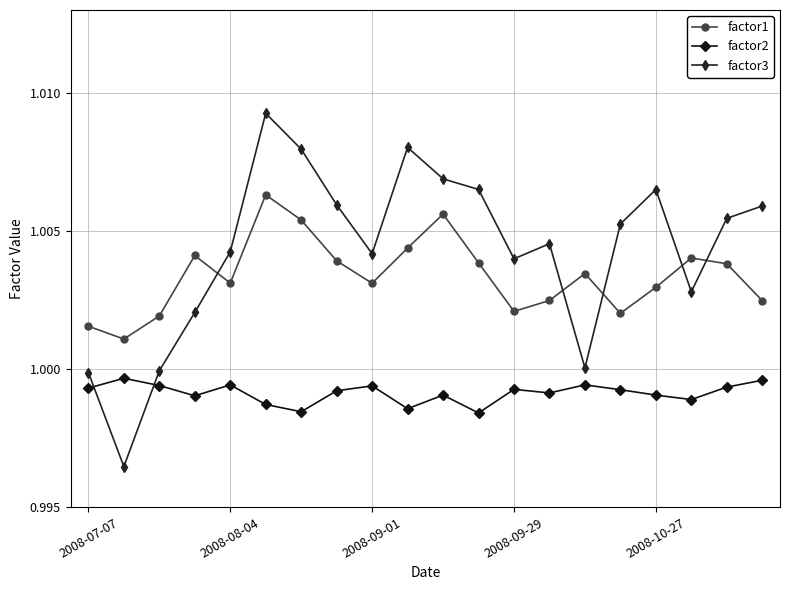

Which series has the largest total across all categories?

factor3